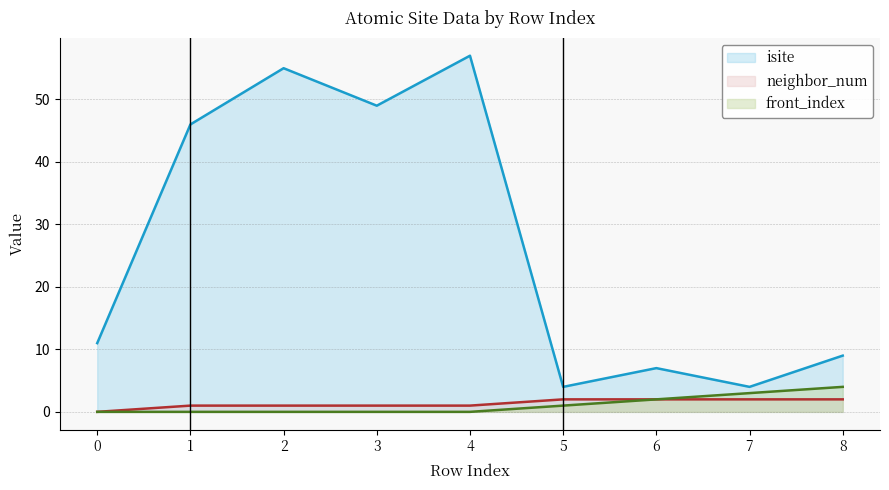

The value of neighbor_num at 0 is 0. True or false?

True